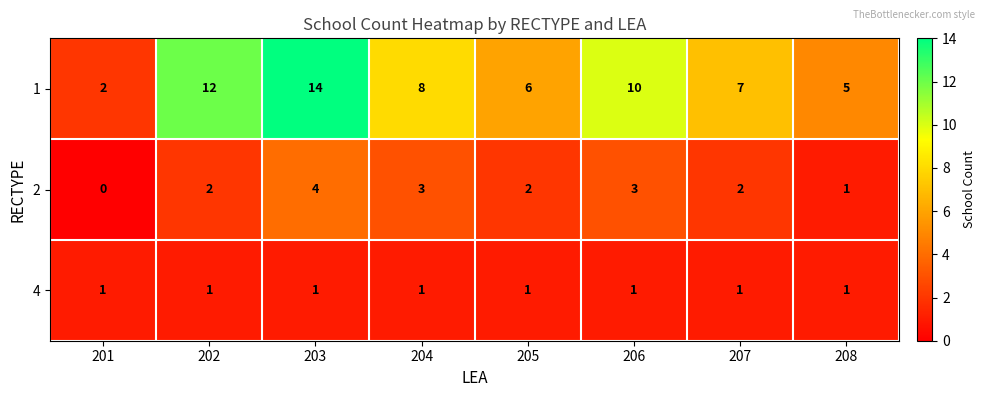

Which label corresponds to the largest value in the chart?

203